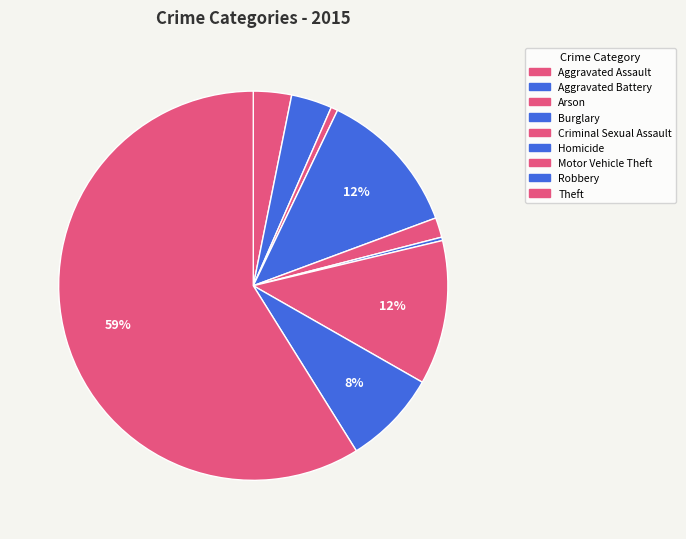

What is the total percentage of Criminal Sexual Assault and Motor Vehicle Theft?

13.6%